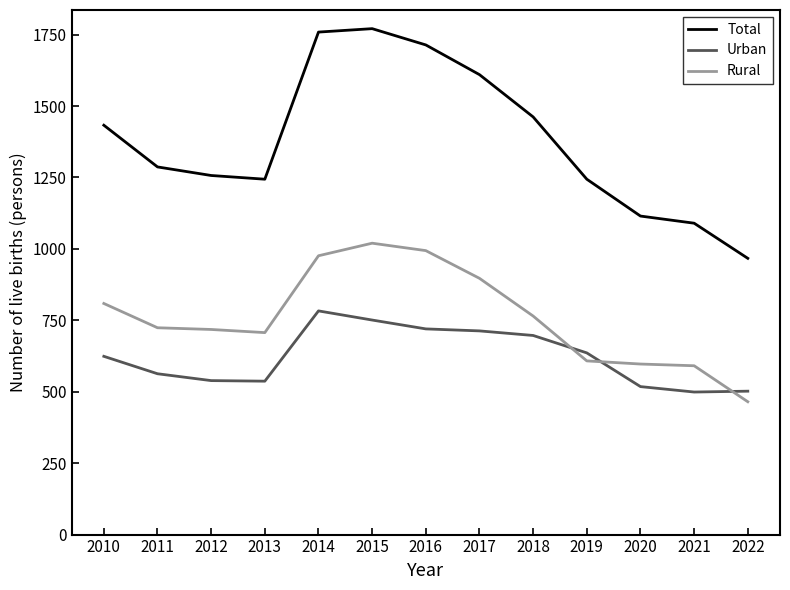

What is the difference between the Total values at 2020 and 2021?

25